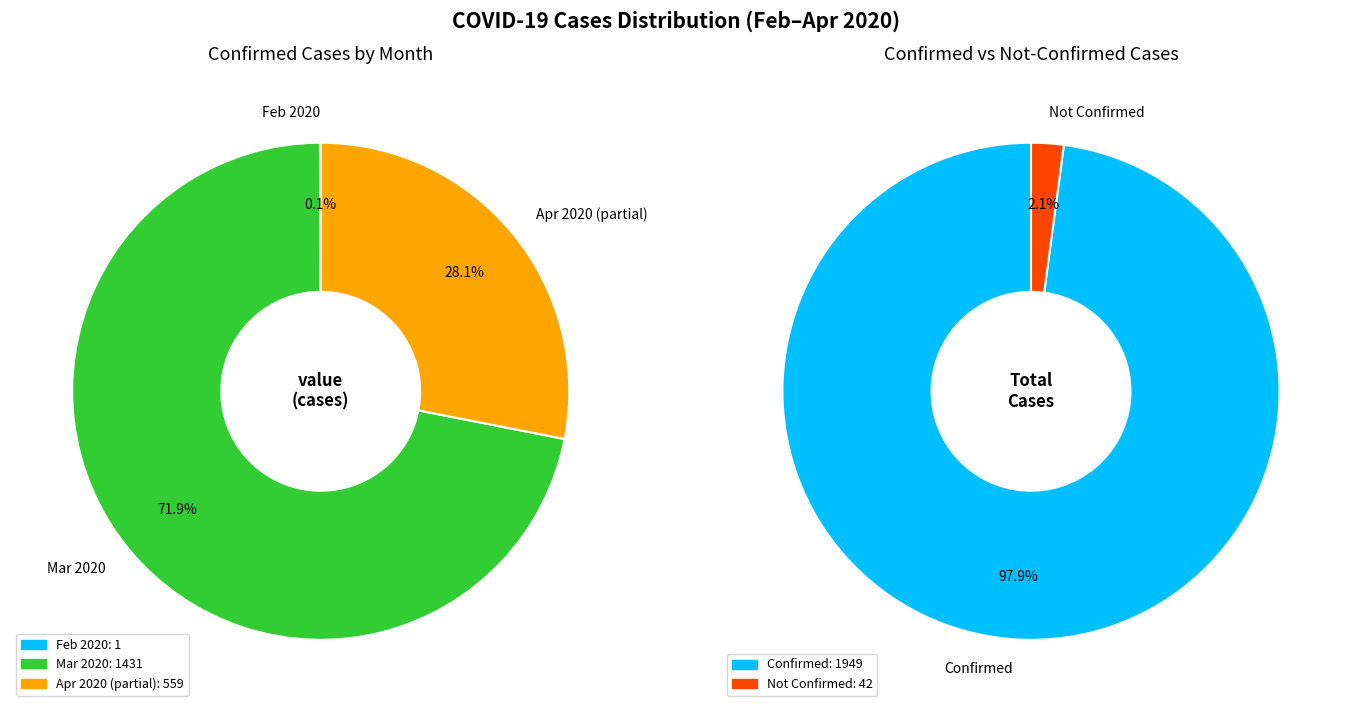

Which slice is the smallest?

1